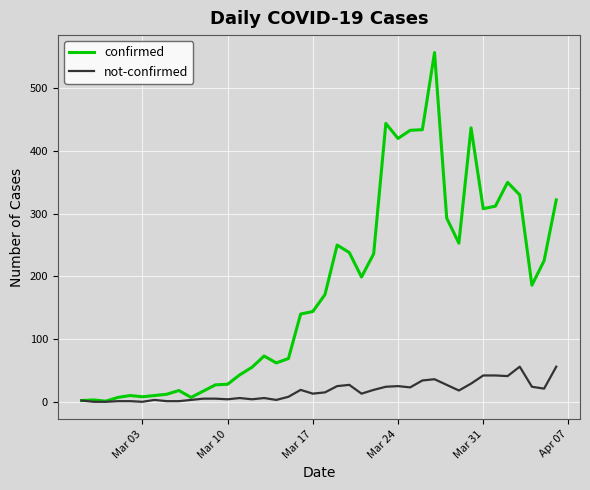

Which series has the largest range (max minus min)?

confirmed